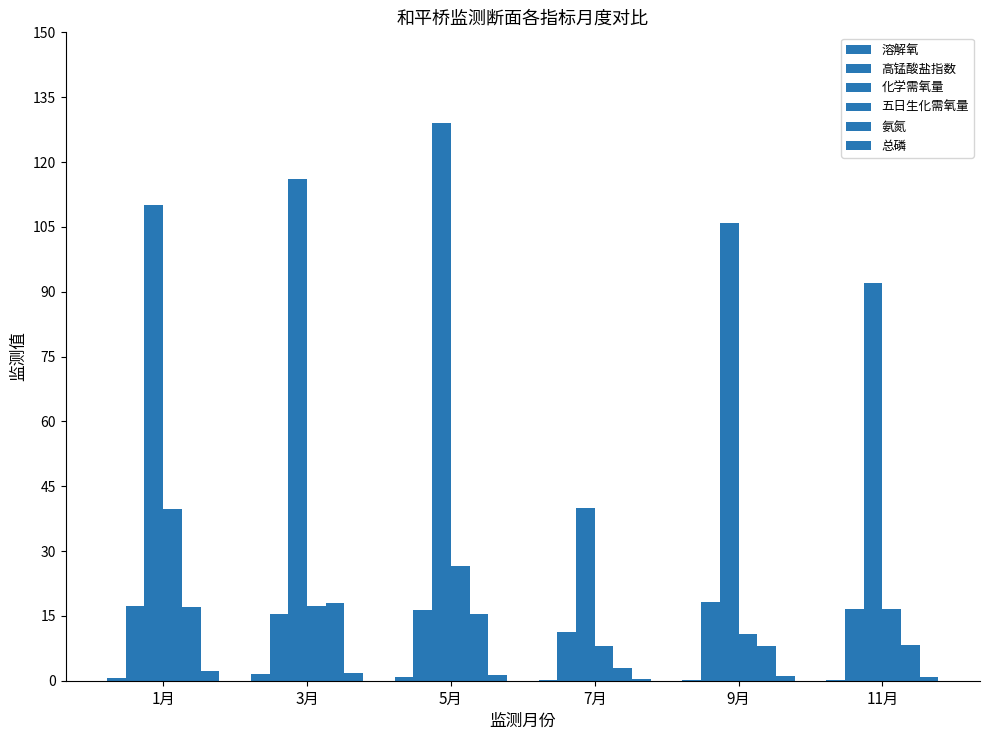

Does the chart contain stacked bars?

No